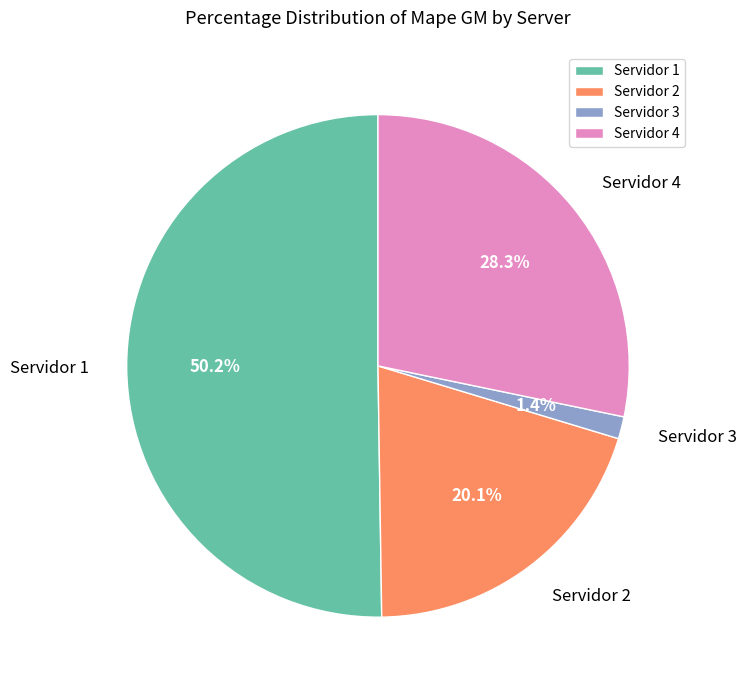

Count the number of slices in the pie.

4